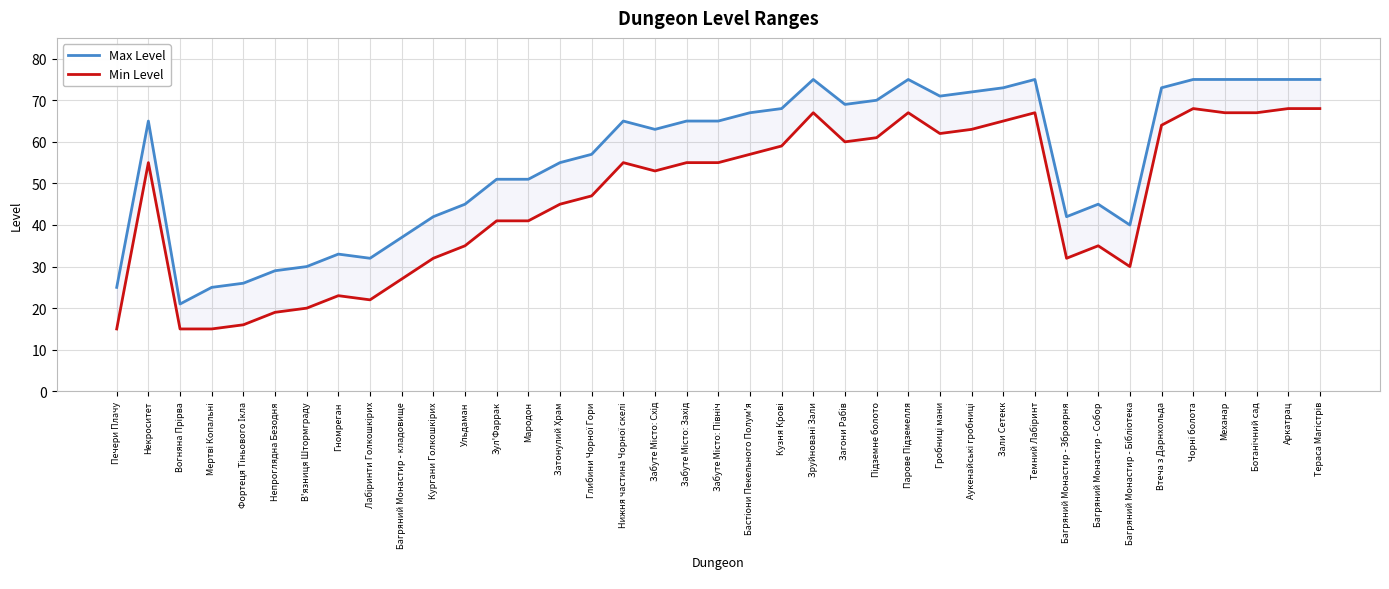

Count the number of categories in the chart.

39